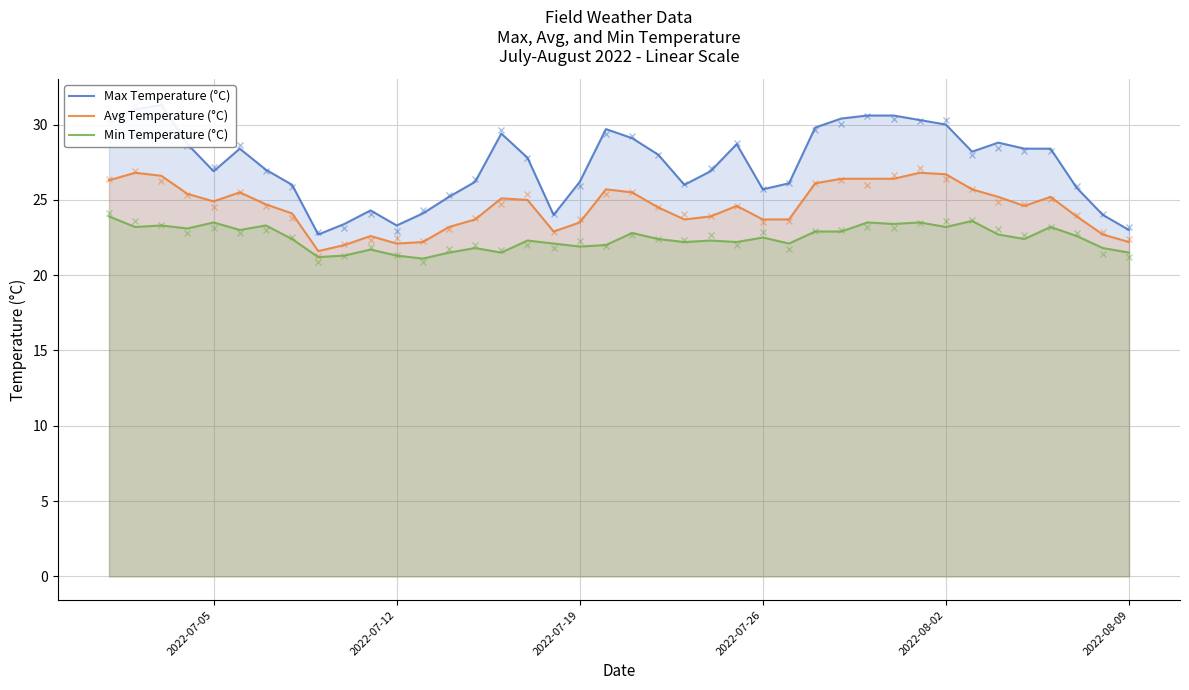

What is the minimum value for Avg Temperature (°C)?

21.6